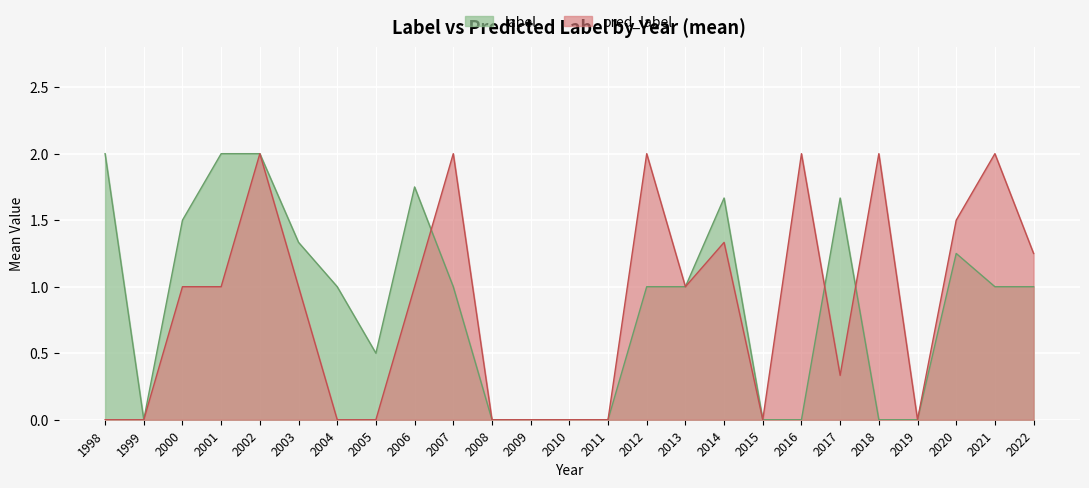

Which series ends up on top after the final intersection of label and pred_label?

pred_label